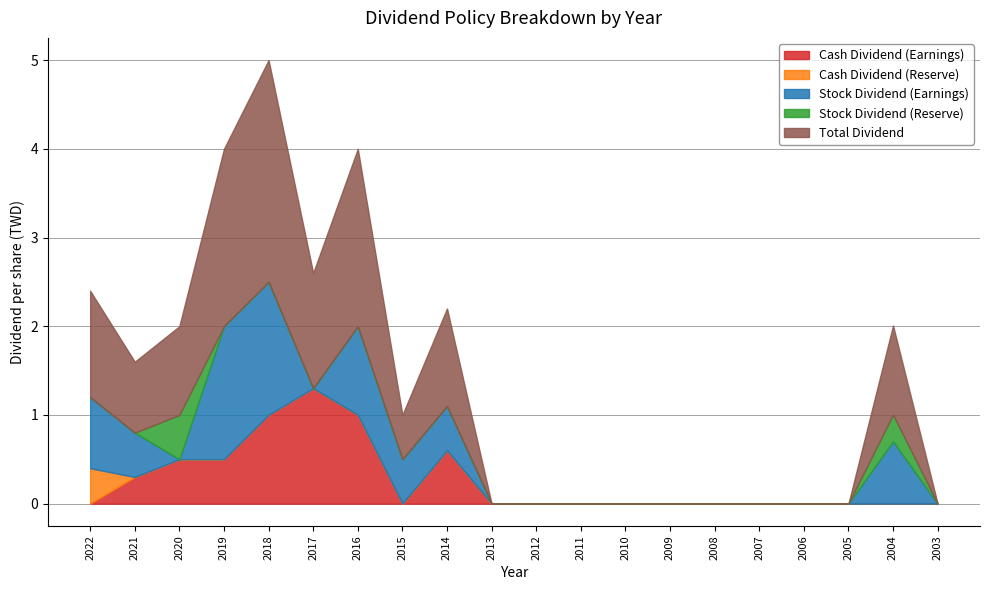

Reading left to right, list all the values displayed in this chart.

Cash Dividend (Earnings): 2022=0.0	2021=0.3	2020=0.5	2019=0.5	2018=1.0	2017=1.3	2016=1.0	2015=0.0	2014=0.6	2013=0.0	2012=0.0	2011=0.0	2010=0.0	2009=0.0	2008=0.0	2007=0.0	2006=0.0	2005=0.0	2004=0.0	2003=0.0
Cash Dividend (Reserve): 2022=0.4	2021=0.0	2020=0.0	2019=0.0	2018=0.0	2017=0.0	2016=0.0	2015=0.0	2014=0.0	2013=0.0	2012=0.0	2011=0.0	2010=0.0	2009=0.0	2008=0.0	2007=0.0	2006=0.0	2005=0.0	2004=0.0	2003=0.0
Stock Dividend (Earnings): 2022=0.8	2021=0.5	2020=0.0	2019=1.5	2018=1.5	2017=0.0	2016=1.0	2015=0.5	2014=0.5	2013=0.0	2012=0.0	2011=0.0	2010=0.0	2009=0.0	2008=0.0	2007=0.0	2006=0.0	2005=0.0	2004=0.7	2003=0.0
Stock Dividend (Reserve): 2022=0.0	2021=0.0	2020=0.5	2019=0.0	2018=0.0	2017=0.0	2016=0.0	2015=0.0	2014=0.0	2013=0.0	2012=0.0	2011=0.0	2010=0.0	2009=0.0	2008=0.0	2007=0.0	2006=0.0	2005=0.0	2004=0.3	2003=0.0
Total Dividend: 2022=1.2	2021=0.8	2020=1.0	2019=2.0	2018=2.5	2017=1.3	2016=2.0	2015=0.5	2014=1.1	2013=0.0	2012=0.0	2011=0.0	2010=0.0	2009=0.0	2008=0.0	2007=0.0	2006=0.0	2005=0.0	2004=1.0	2003=0.0